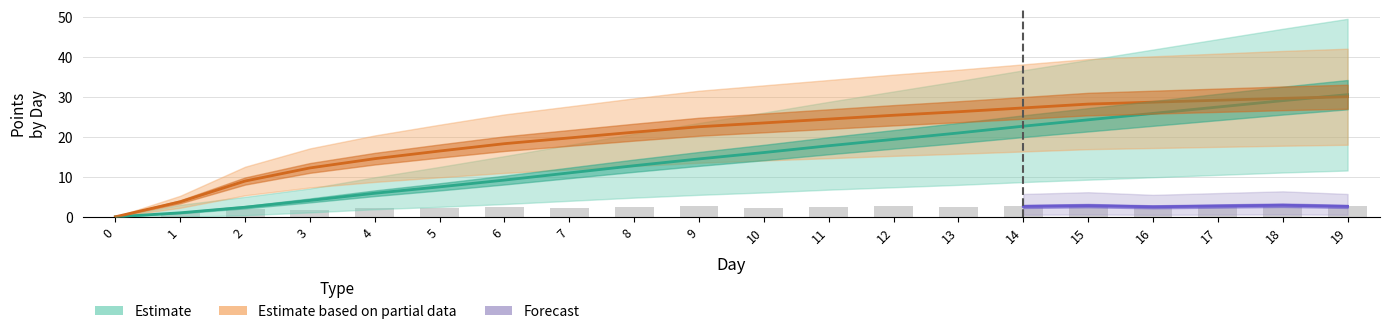

How many values are above zero?

19